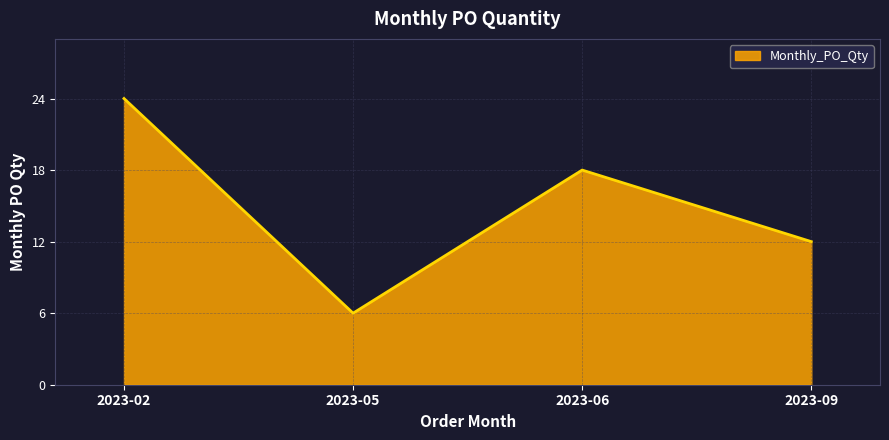

How many series are shown in this chart?

1